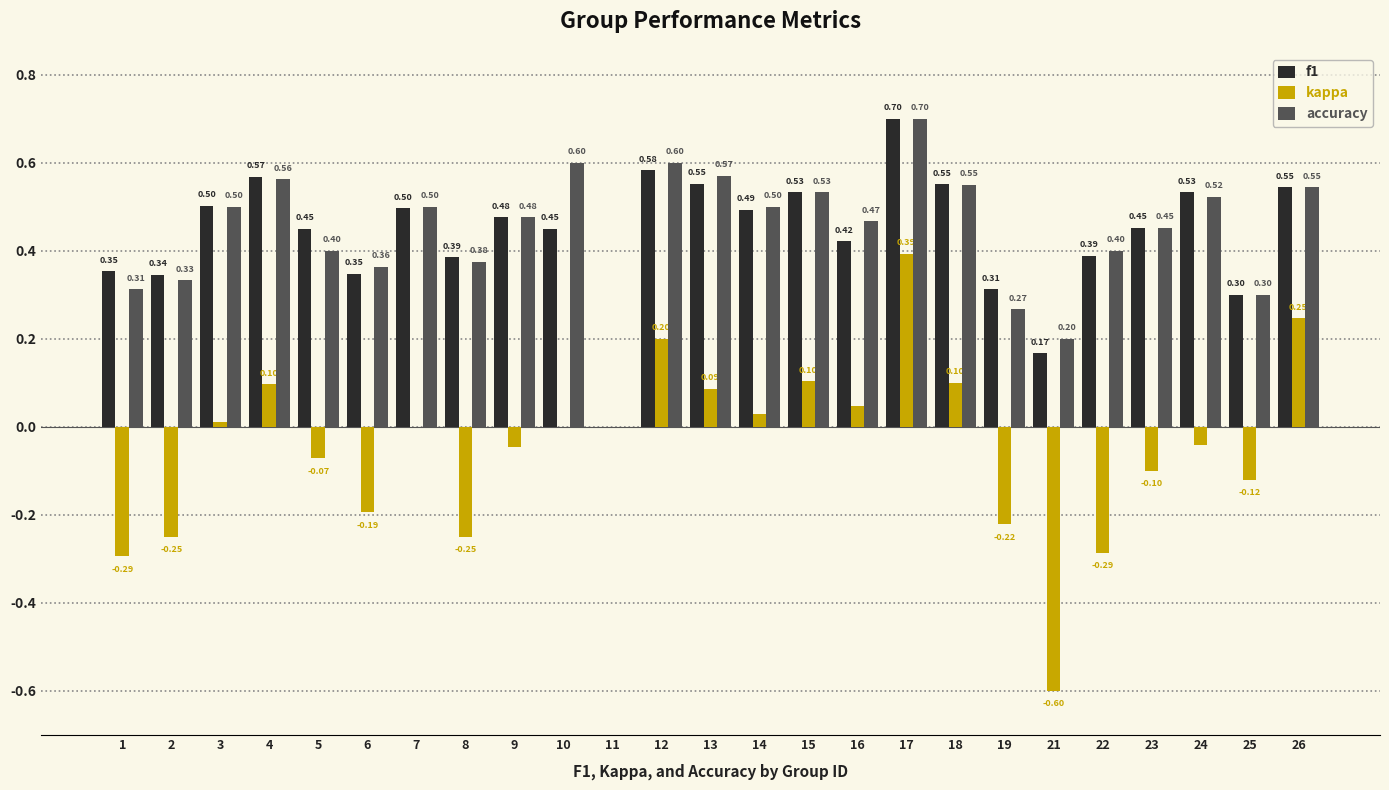

At which category is the sum across all series the highest?

17